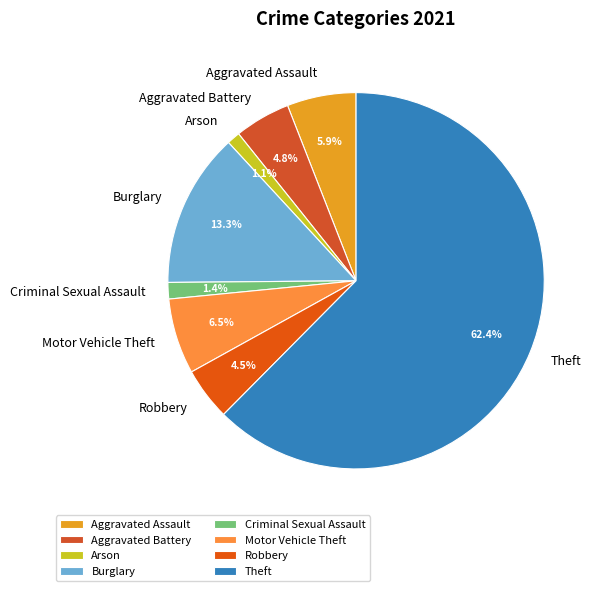

Which category accounts for the majority?

Theft